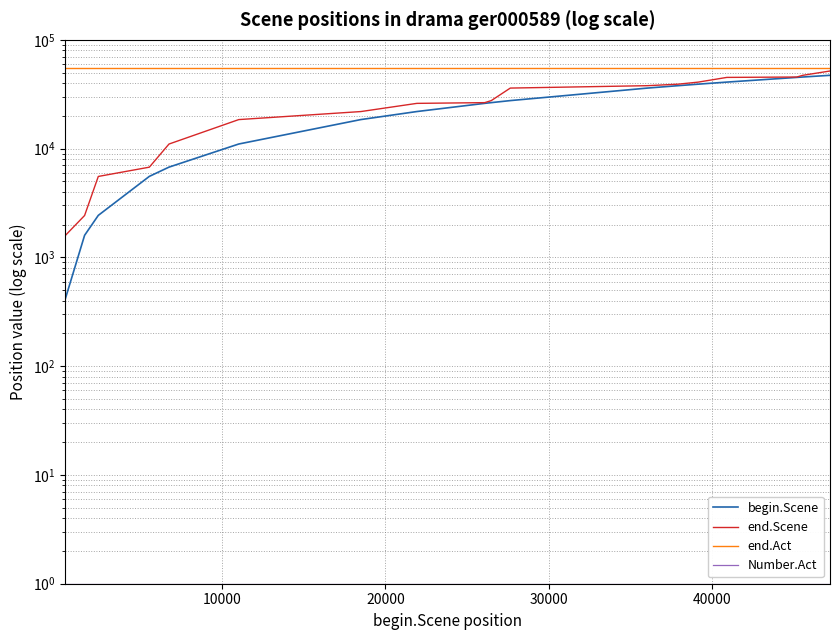

What is the greatest value displayed?

54756